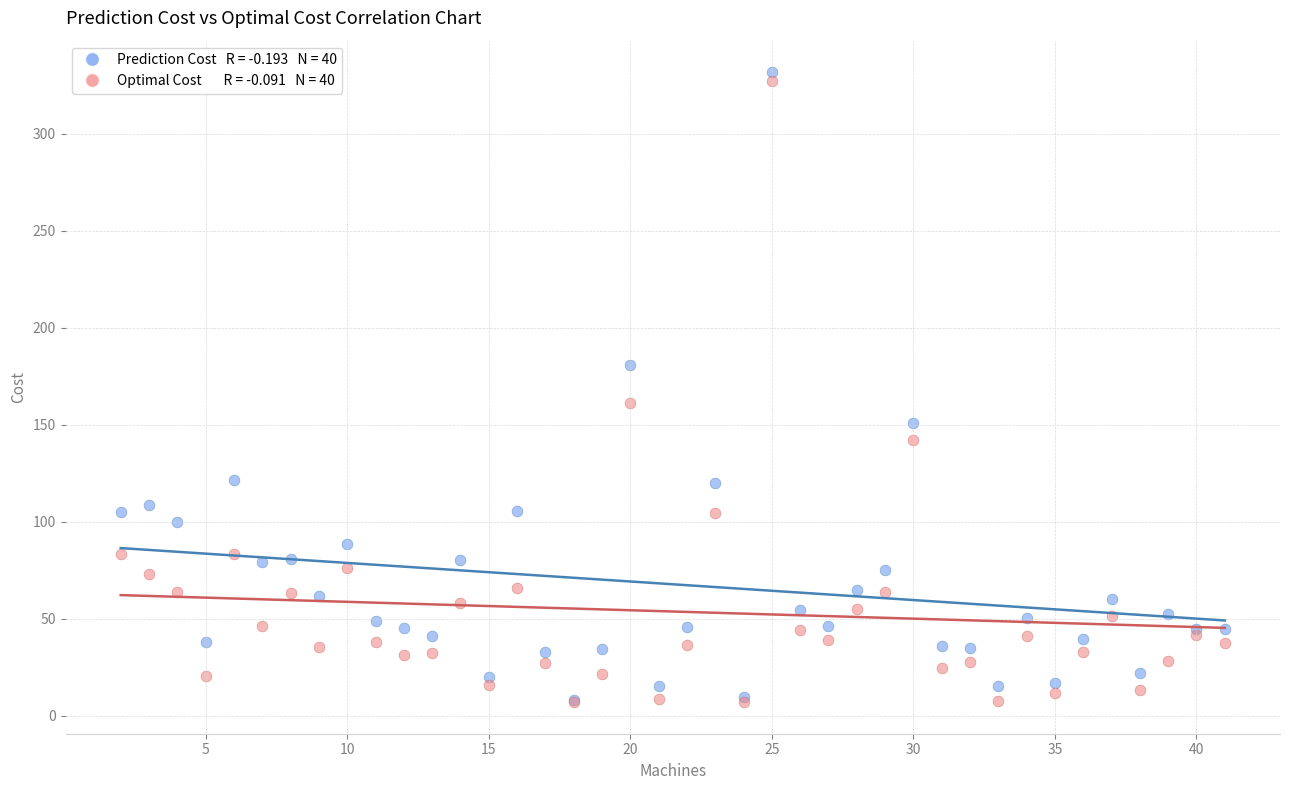

Across all series, what Y value is closest to 169?

161.5